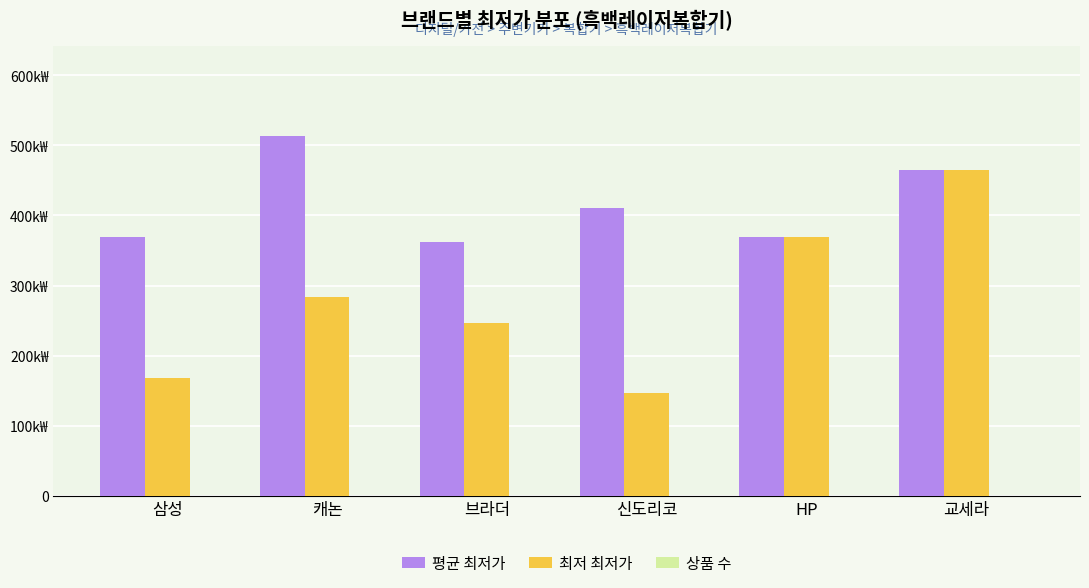

Are the bars horizontal?

No